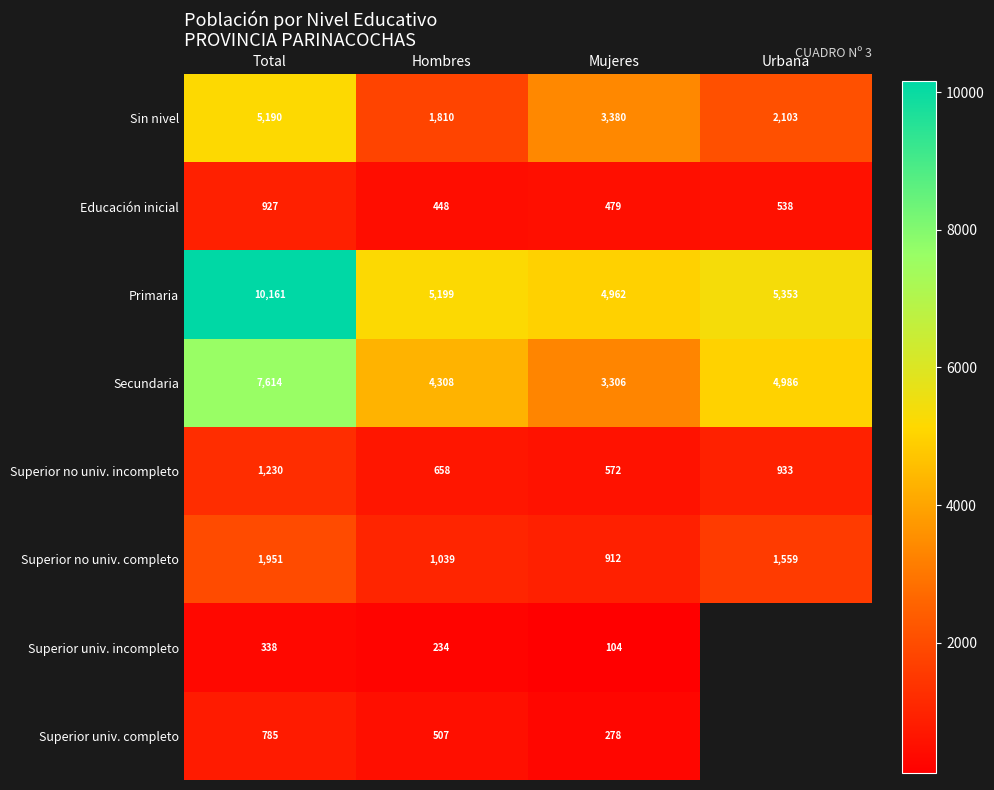

What is the smallest value displayed?

104.0